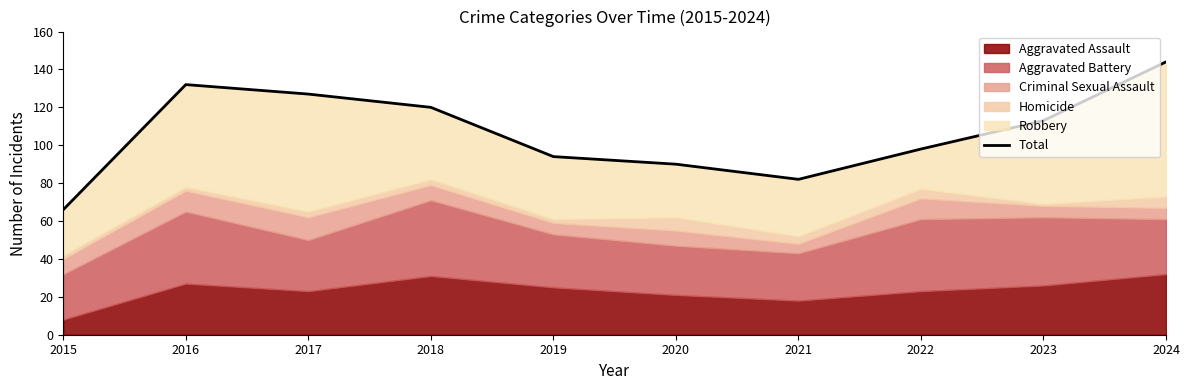

Which category has the highest value across all series?

2024